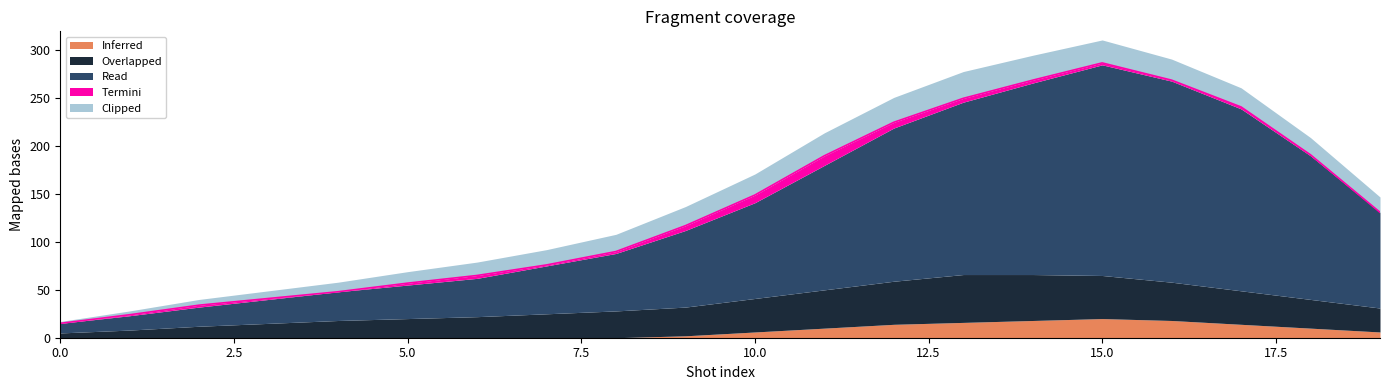

At which category is the sum across all series the highest?

15.0